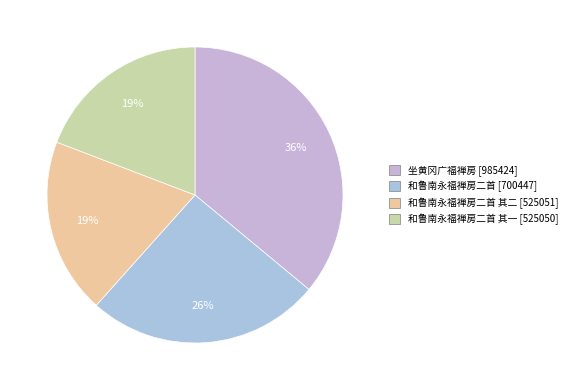

Count the number of slices in the pie.

4